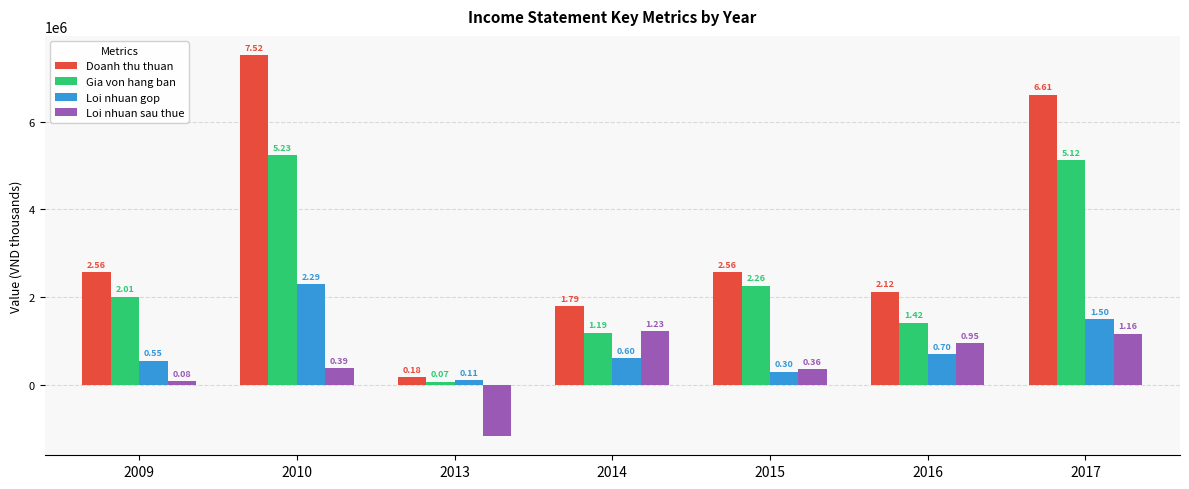

What are all the series names shown in the legend?

Doanh thu thuan, Gia von hang ban, Loi nhuan gop, Loi nhuan sau thue